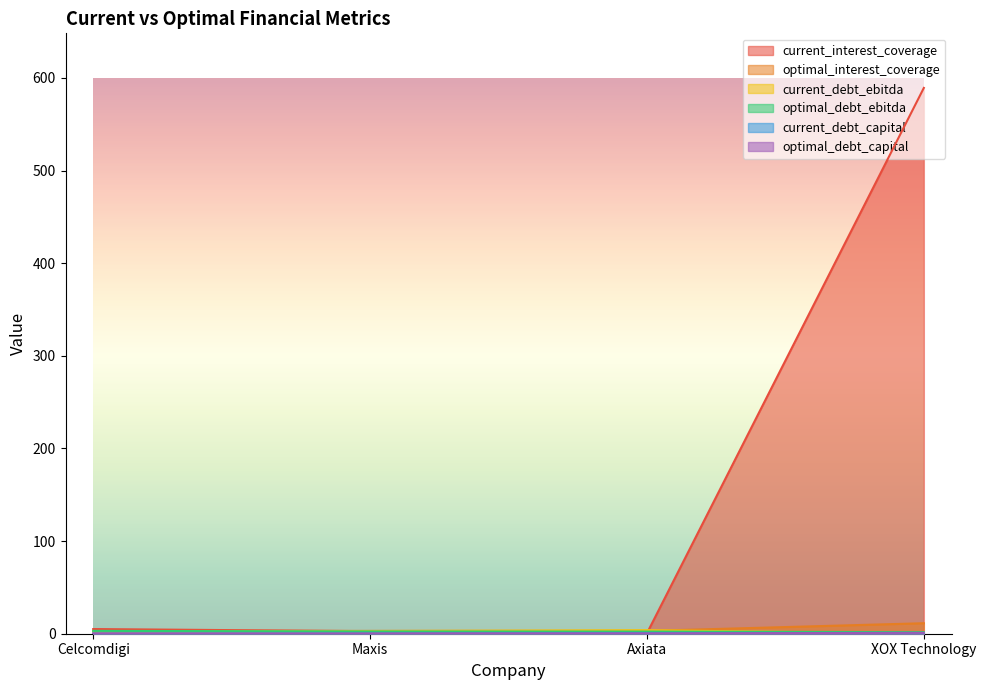

What is the spread (max minus min) of values at XOX Technology?

589.2